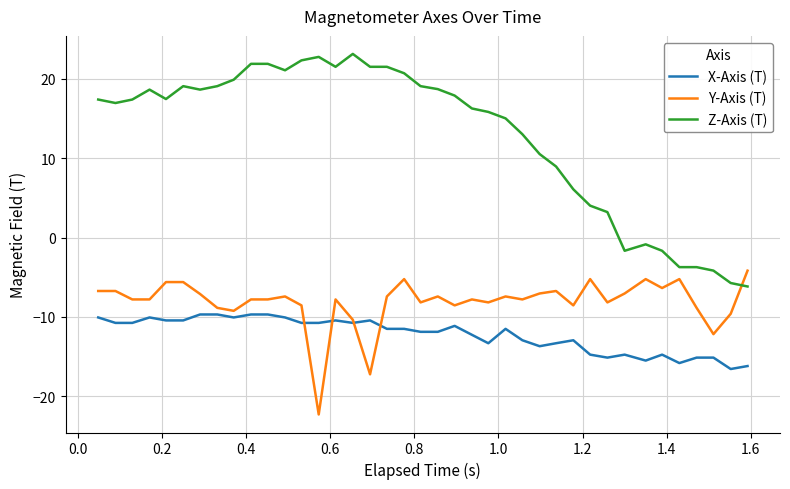

True or false: Z-Axis (T) and X-Axis (T) cross at least once.

False